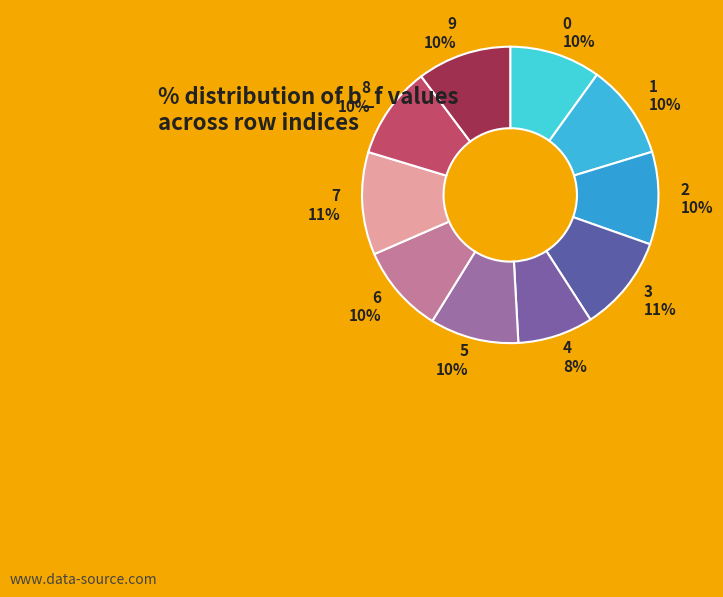

How many segments does this pie chart have?

10